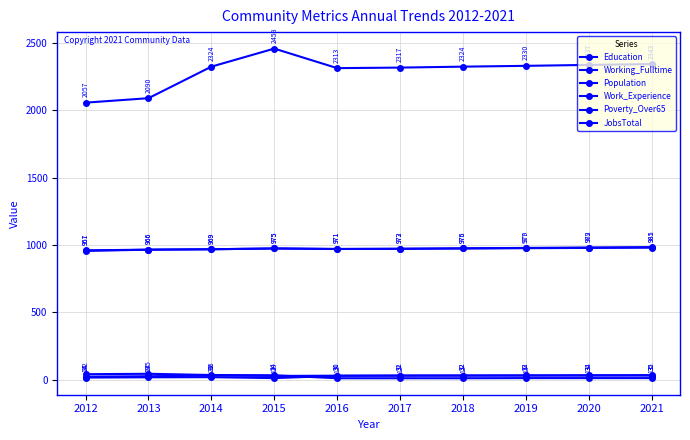

Which category has the lowest value across all series?

2016